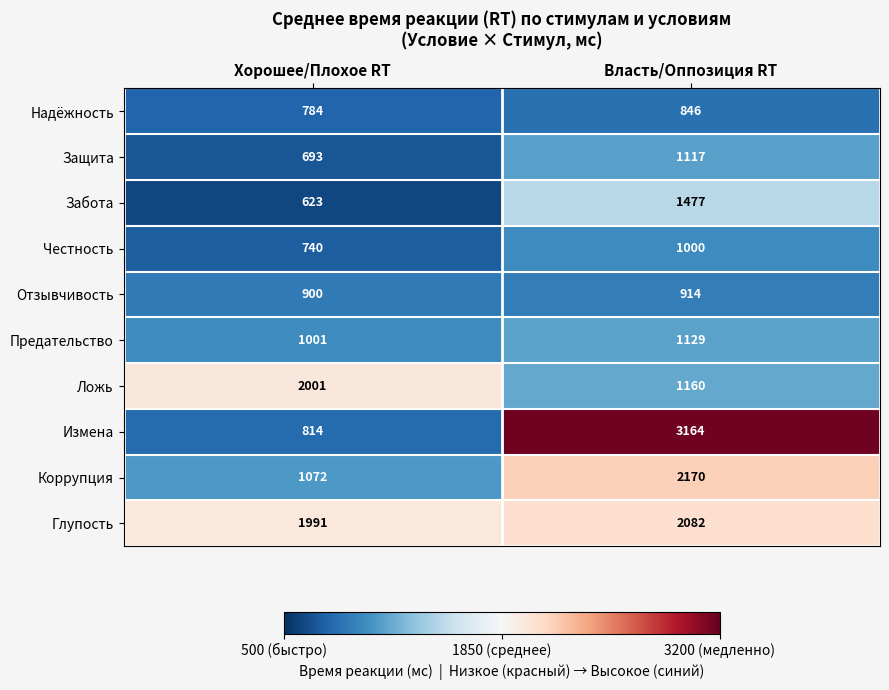

True or false: Измена has a value of 814 at Хорошее/Плохое RT.

True